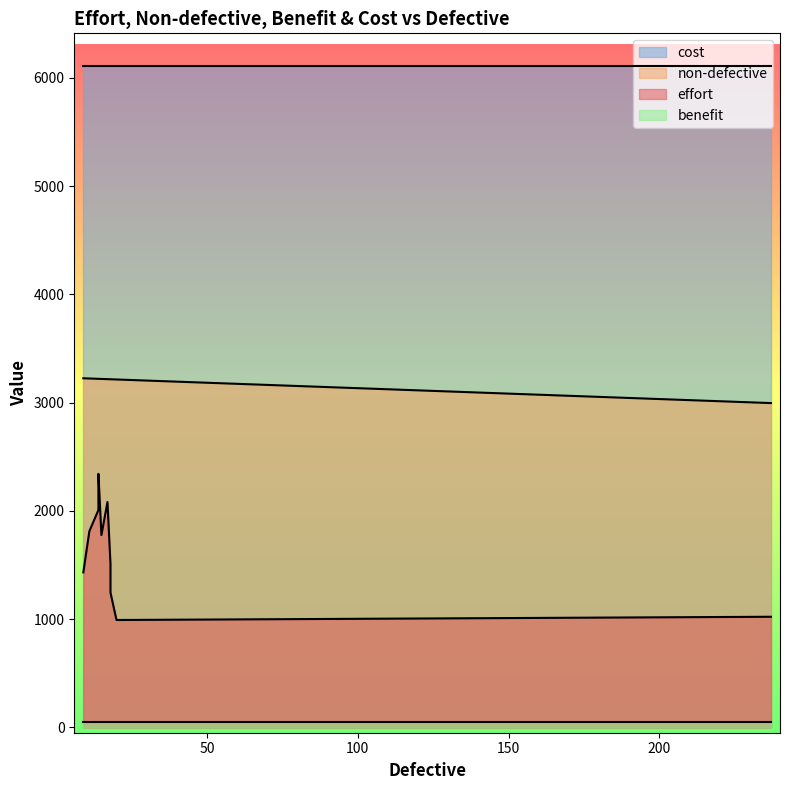

How many data points in non-defective are above 3218?

4